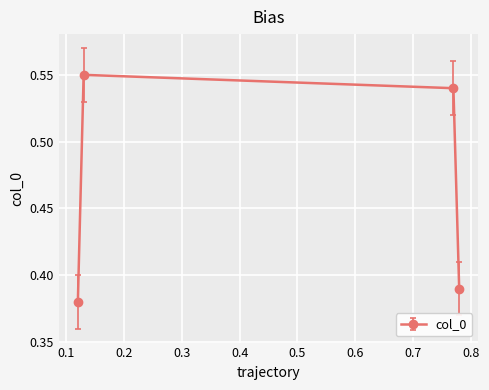

What is the sum of all values?

1.9